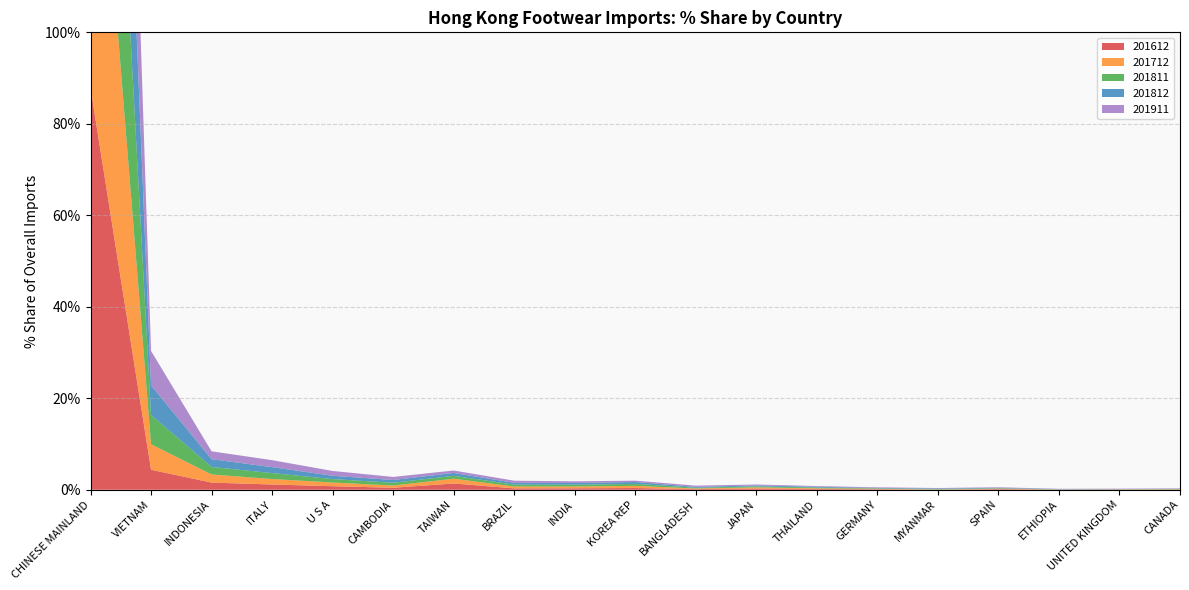

Reading left to right, extract all data points from this chart.

201612: 87.9	4.4	1.6	1.1	0.8	0.4	1.4	0.3	0.3	0.4	0.1	0.3	0.2	0.1	0.0	0.1	0.0	0.0	0.1
201712: 86.2	5.6	1.8	1.2	0.8	0.5	1.0	0.4	0.4	0.5	0.1	0.3	0.2	0.1	0.0	0.1	0.0	0.0	0.1
201811: 85.8	6.4	1.6	1.3	0.7	0.6	0.6	0.4	0.4	0.4	0.2	0.2	0.2	0.1	0.1	0.1	0.0	0.0	0.1
201812: 85.8	6.5	1.7	1.3	0.7	0.6	0.6	0.4	0.4	0.4	0.2	0.2	0.2	0.1	0.1	0.1	0.0	0.0	0.1
201911: 84.2	7.5	1.7	1.5	1.1	0.7	0.5	0.5	0.4	0.3	0.3	0.2	0.1	0.1	0.1	0.1	0.1	0.1	0.1